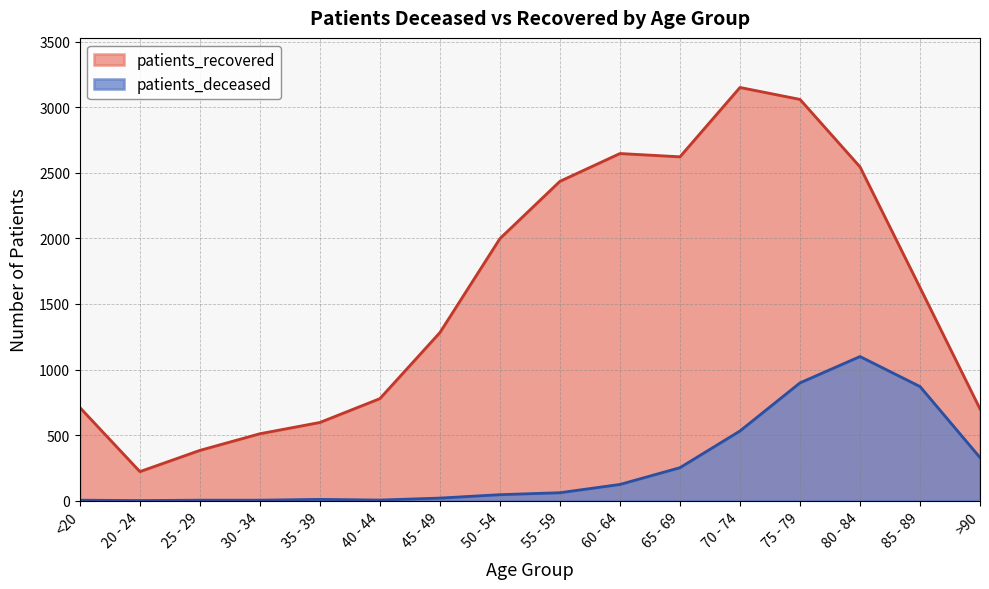

What is the sum of the patients_recovered values at 65 - 69 and 80 - 84?

5169